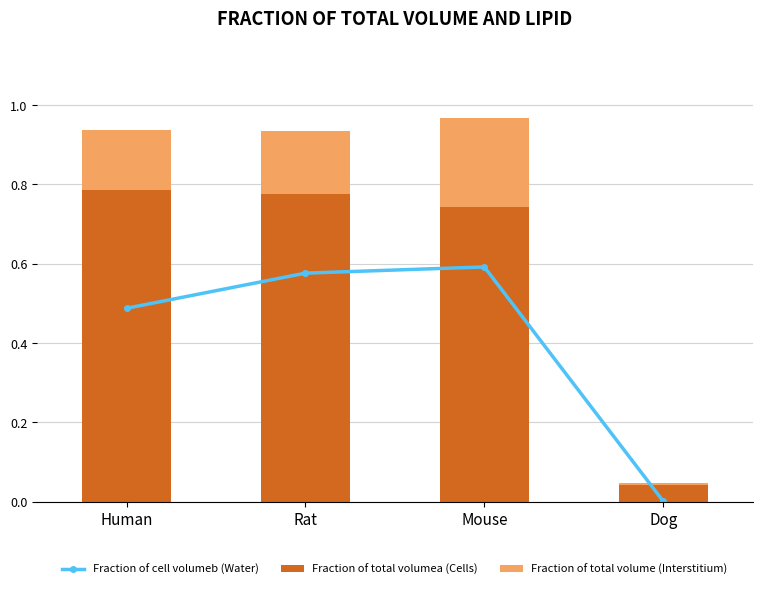

At which label does Fraction of total volumea (Cells) reach its minimum?

Dog